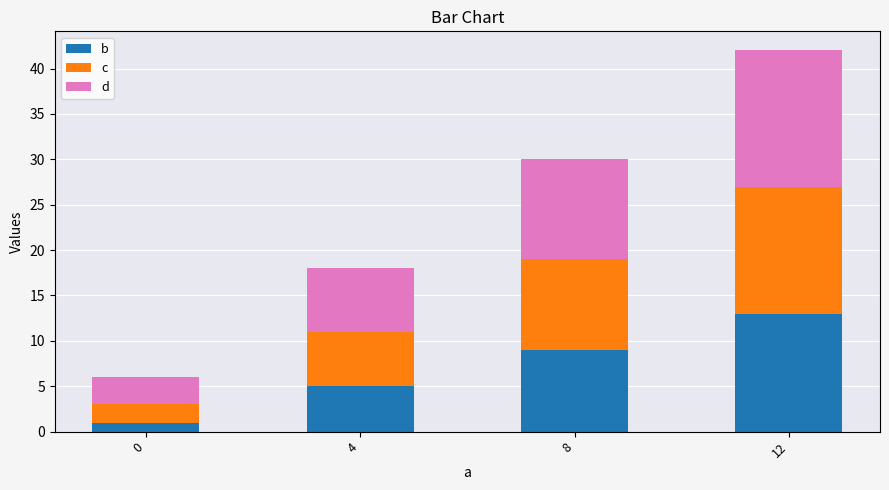

What is the total value across all series at 0?

6